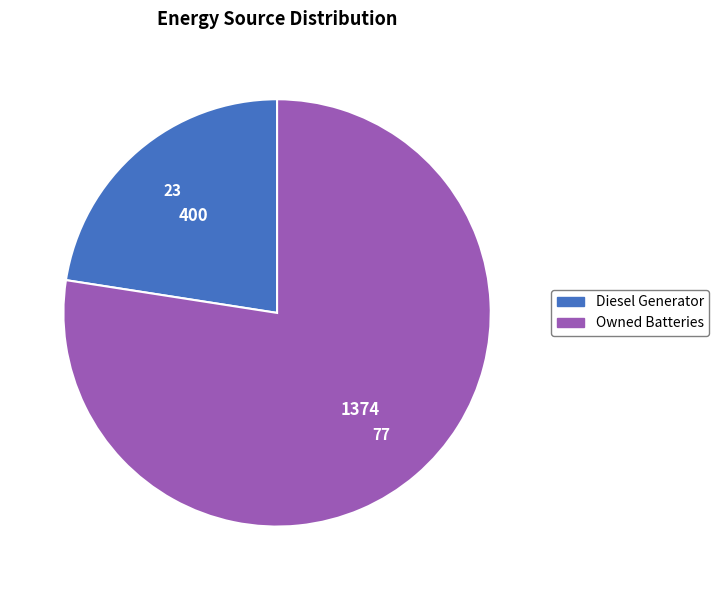

Does any single category account for the majority?

Yes